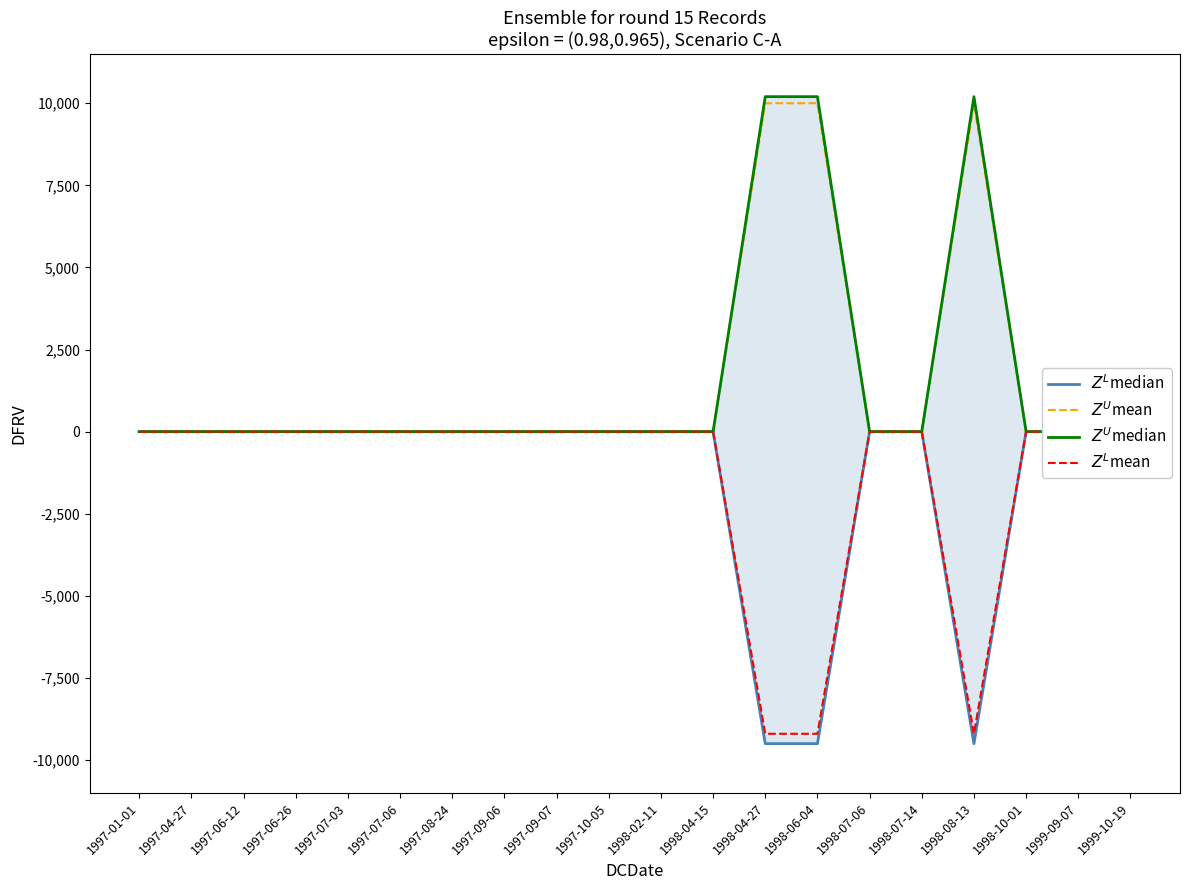

True or false: $Z^L$mean and $Z^L$median cross at least once.

False